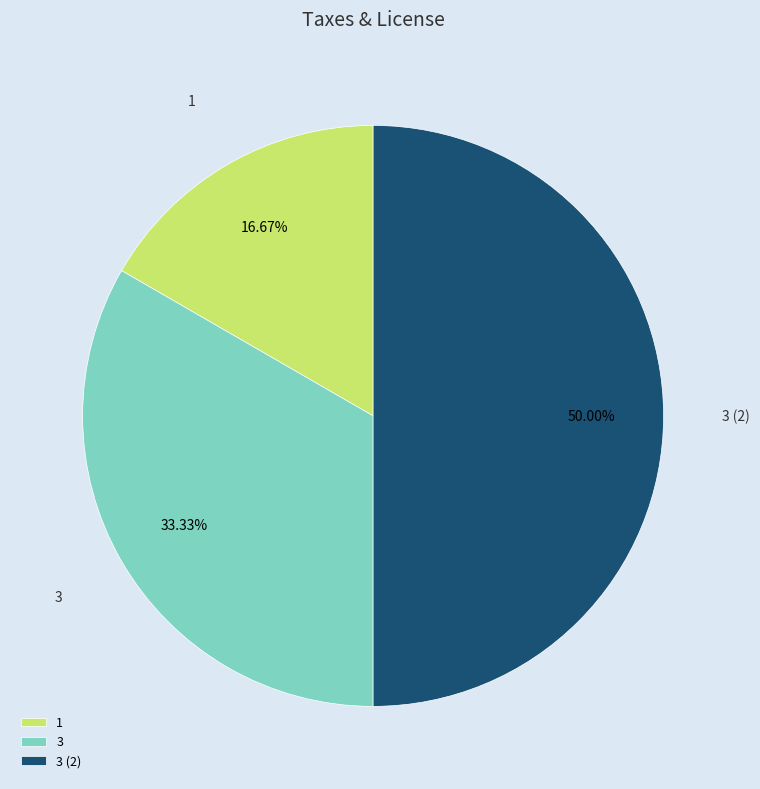

What is the smallest slice in the pie chart?

1